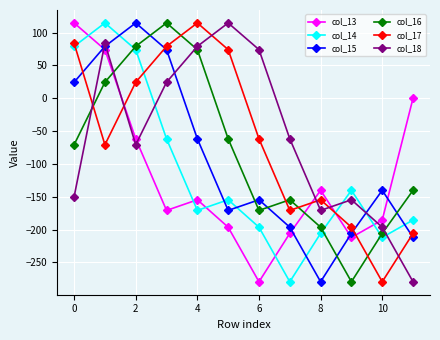

How many values in the col_18 series are below -61?

7